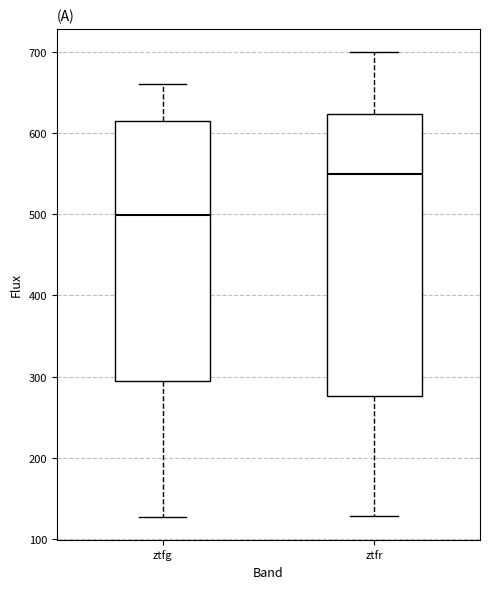

Which box has the lowest median line?

ztfg